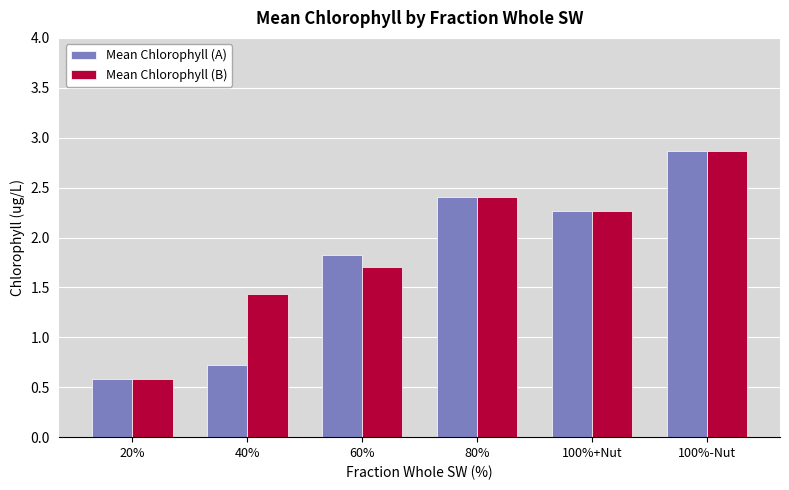

Where does the Mean Chlorophyll (B) series first go above 2?

80%